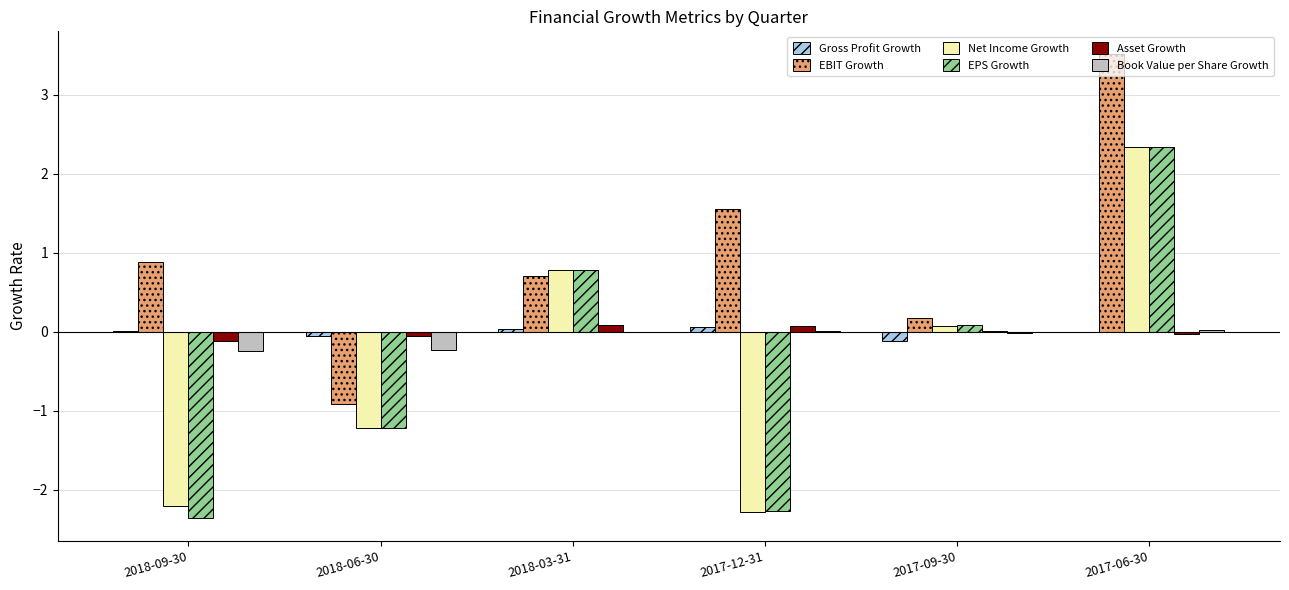

Is it true that EBIT Growth equals 3.5 at 2017-06-30?

True